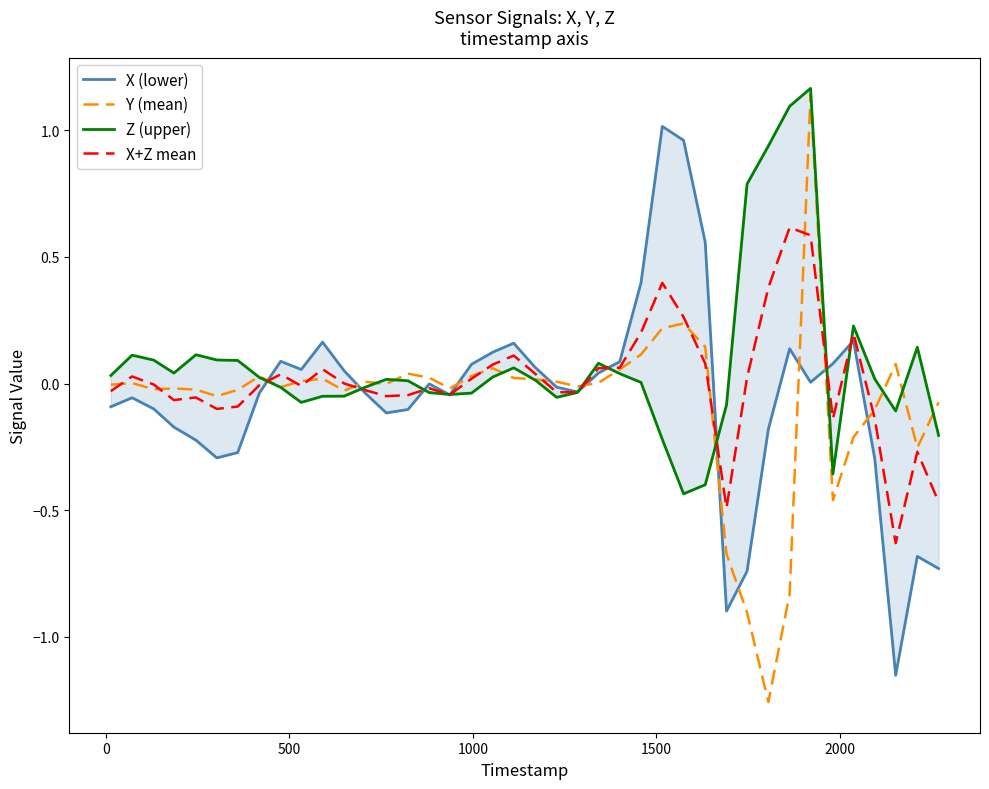

In Y (mean), how many points are higher than both neighbors (excluding endpoints)?

10